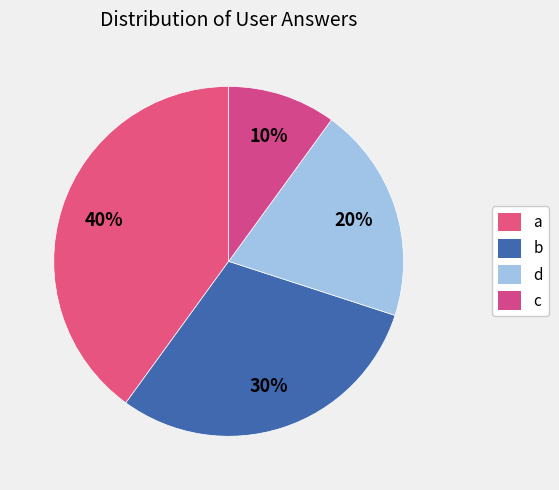

How many slices are in this pie chart?

4